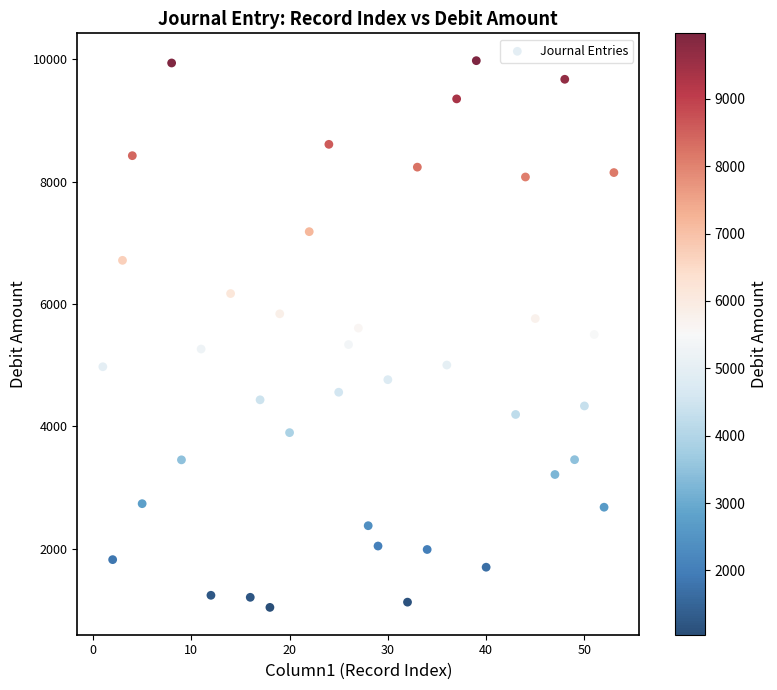

What is the range of X values (max minus min)?

52.0